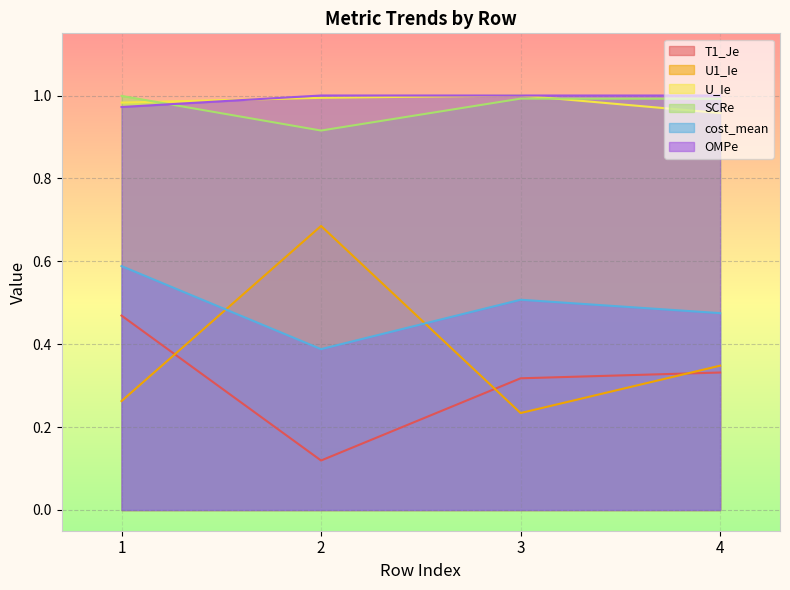

Which series has the widest spread of values?

U1_Ie